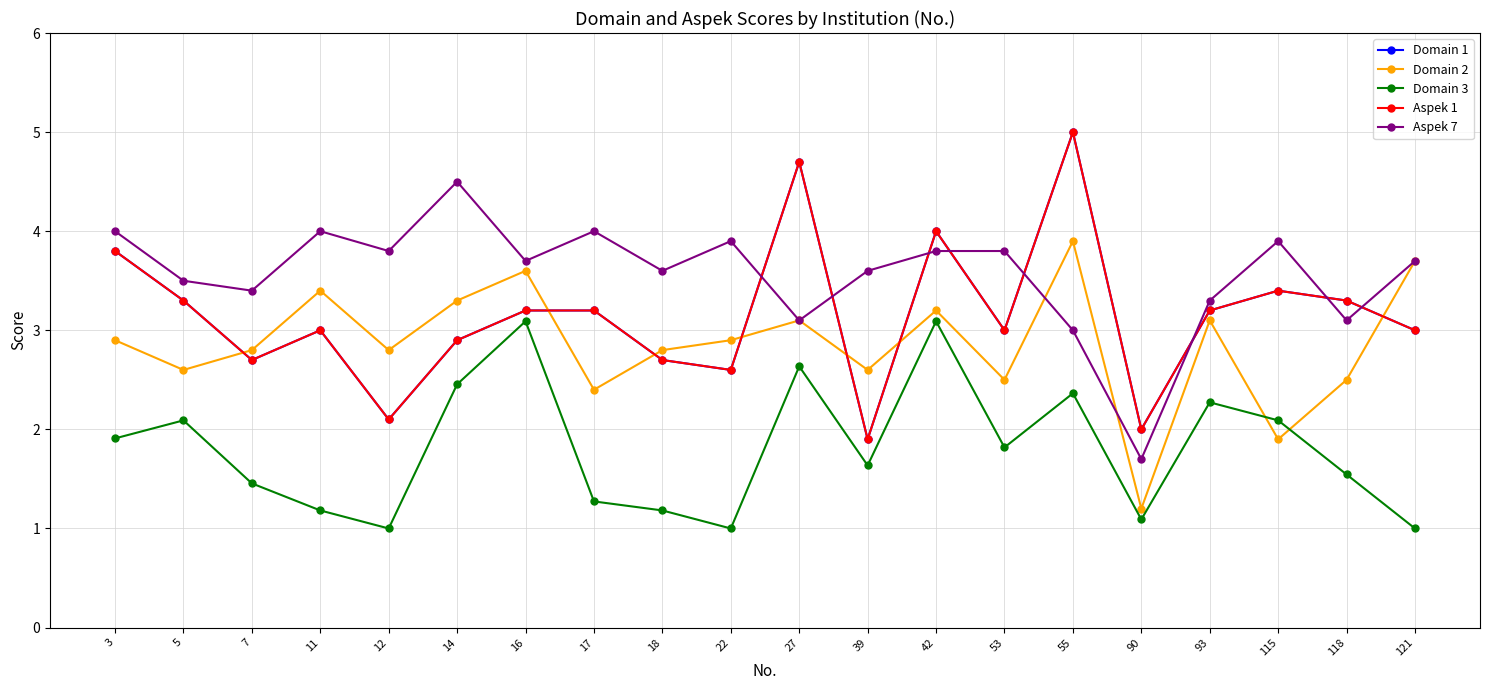

At which label does Aspek 1 first exceed 3?

3